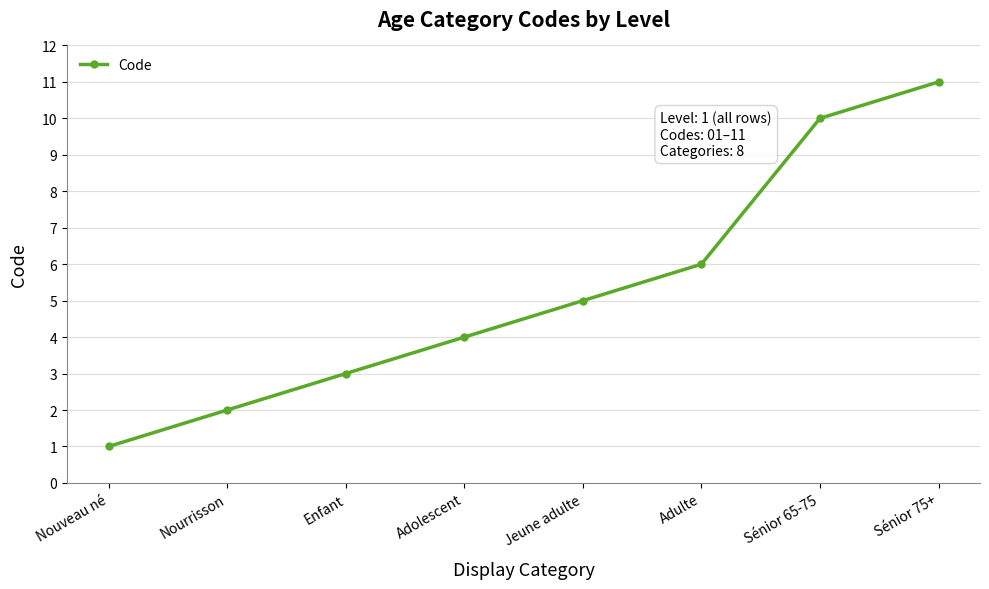

Reading left to right, what are all the values shown in this chart?

1	2	3	4	5	6	10	11